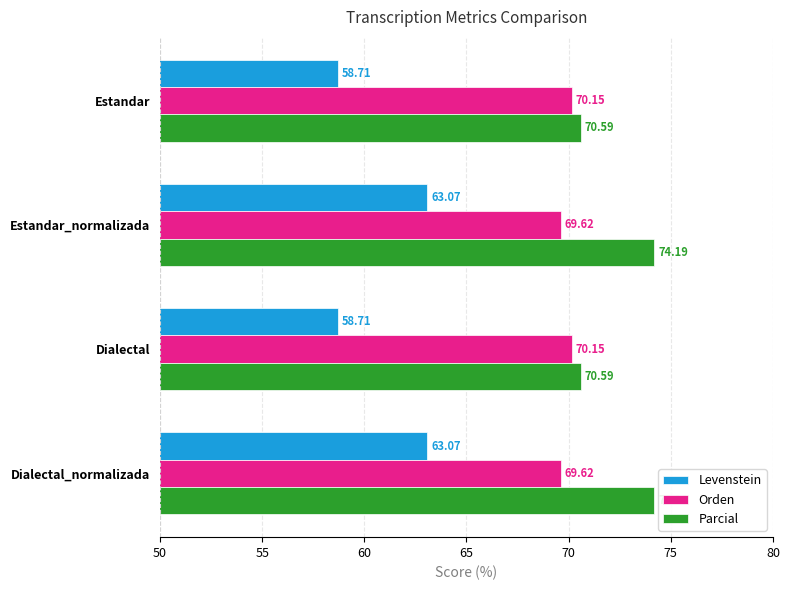

Between Estandar_normalizada and Dialectal, which series saw the biggest shift?

Levenstein